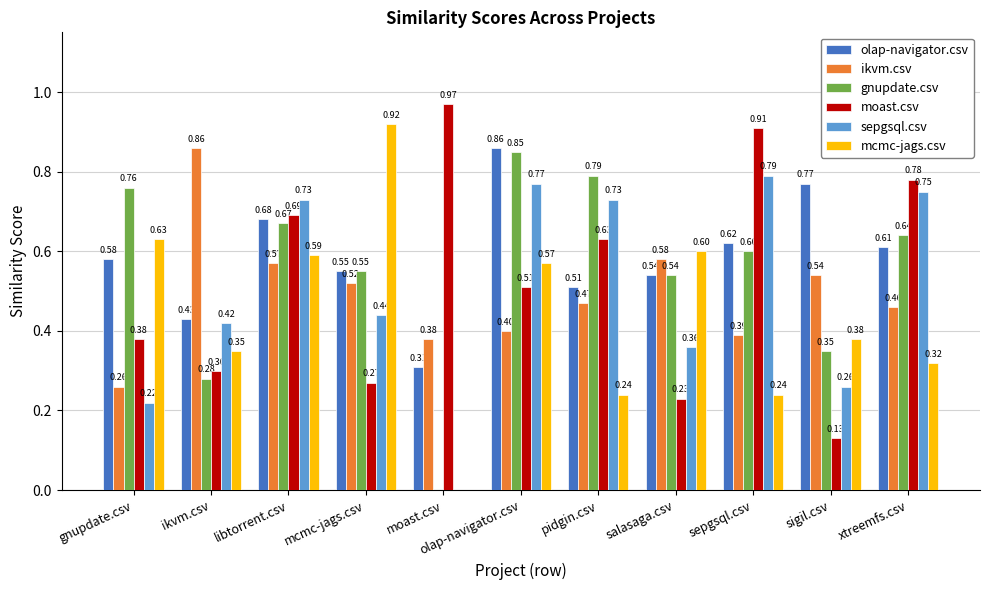

What is the sum of the moast.csv values at sepgsql.csv and gnupdate.csv?

1.3